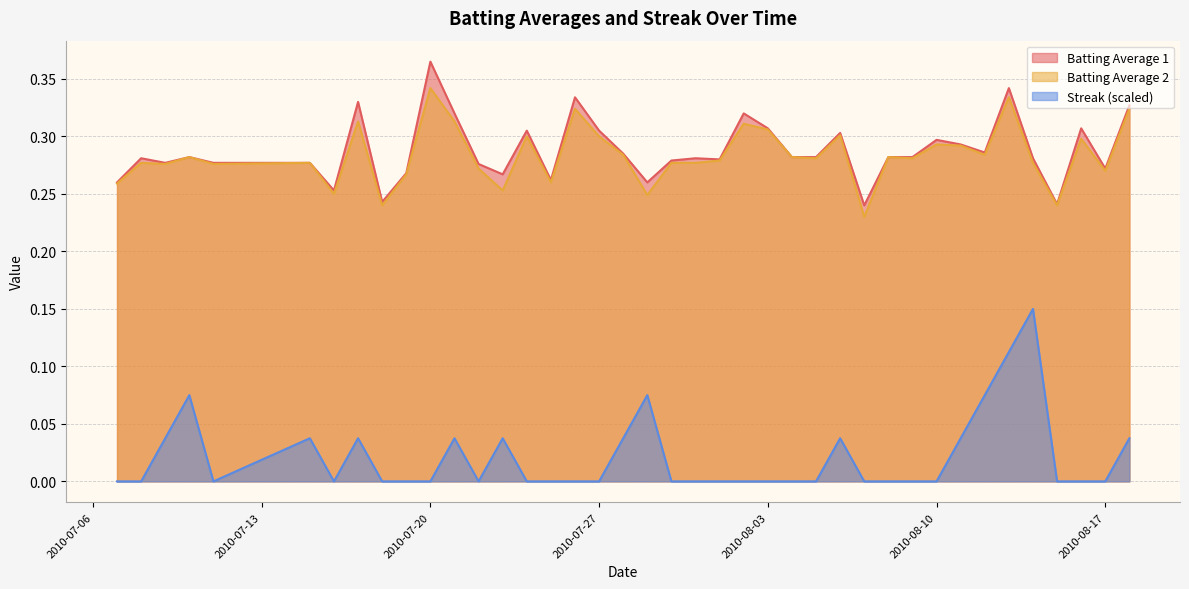

Which has a higher value, 2010-08-17 or 2010-07-17?

2010-07-17